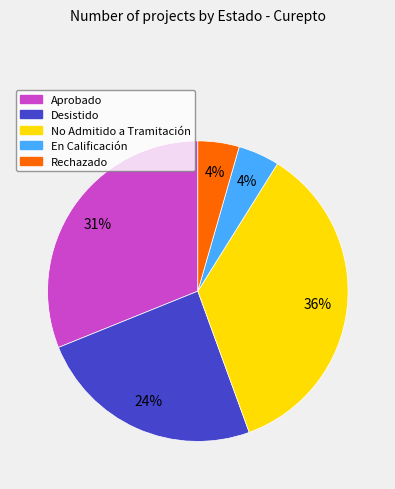

Combined, do Desistido and Rechazado account for over 50%?

No